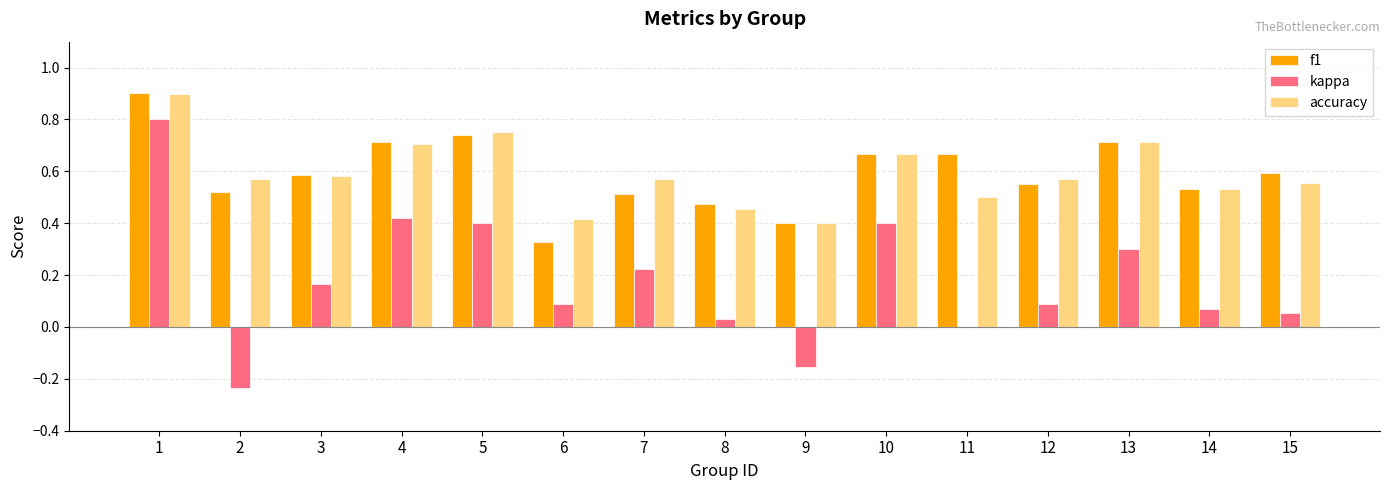

The value of accuracy at 5 is 0.8. True or false?

True